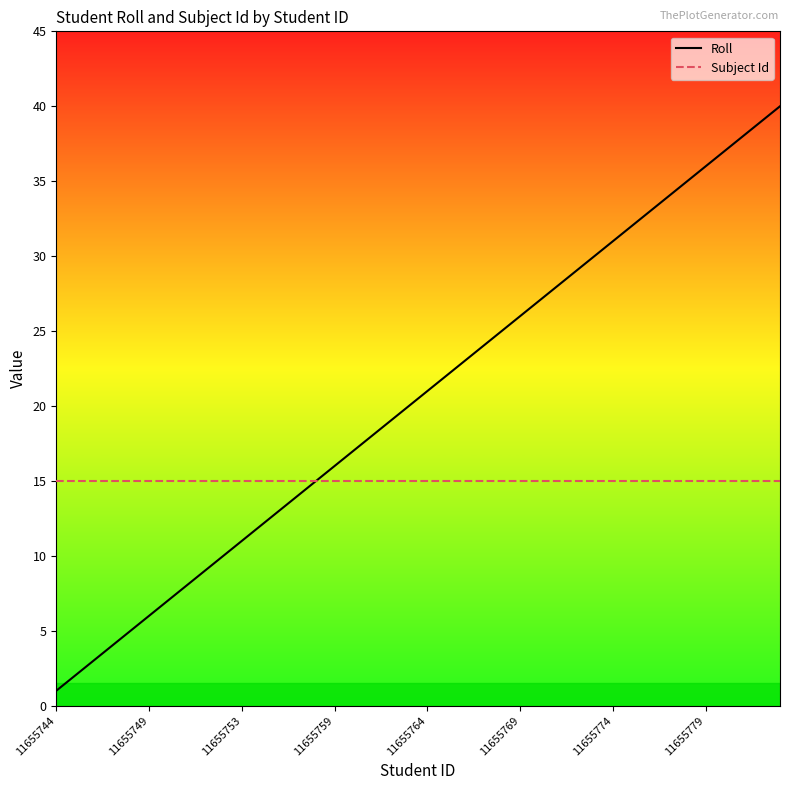

Which series has the largest total across all categories?

Roll